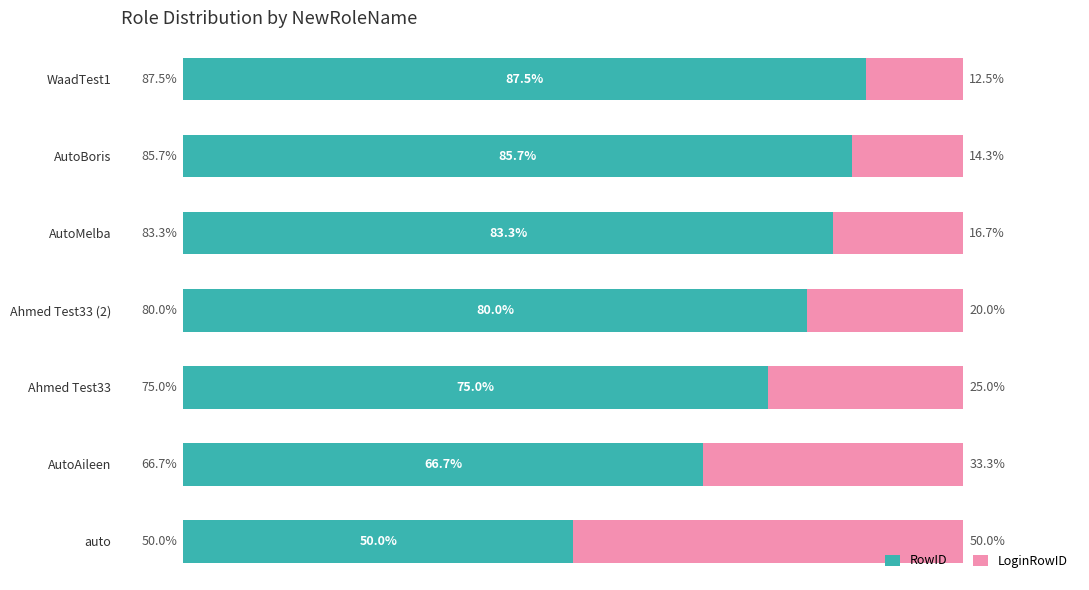

List the labels in order of RowID value, smallest first.

auto, AutoAileen, Ahmed Test33, Ahmed Test33 (2), AutoMelba, AutoBoris, WaadTest1